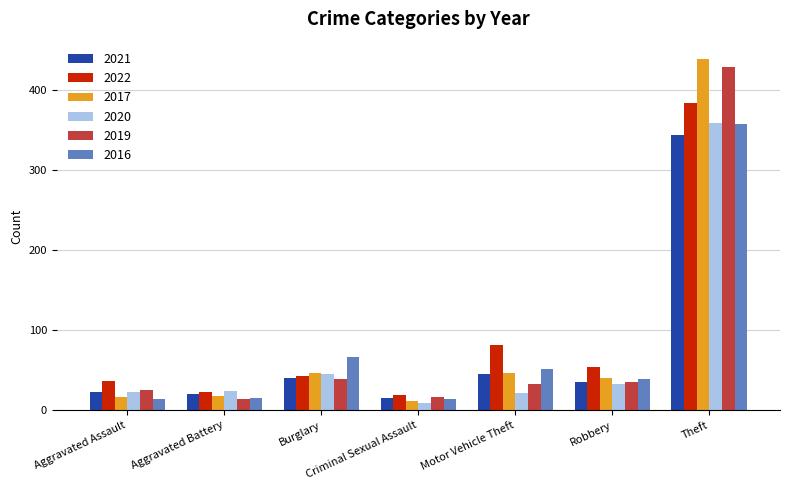

Where is 2022 nearest to the value 201?

Motor Vehicle Theft